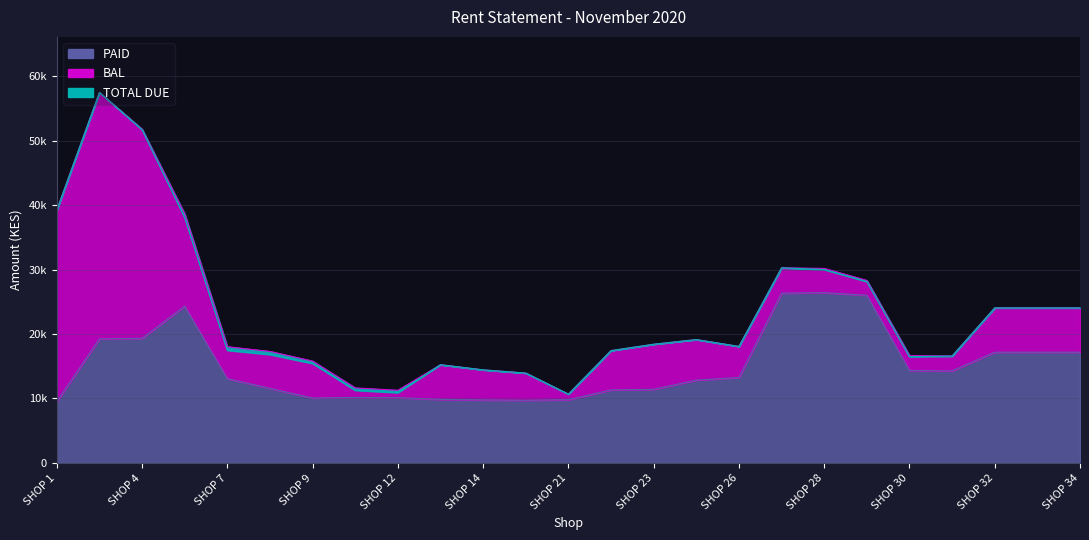

Is it true that TOTAL DUE equals 134117 at SHOP 4?

False